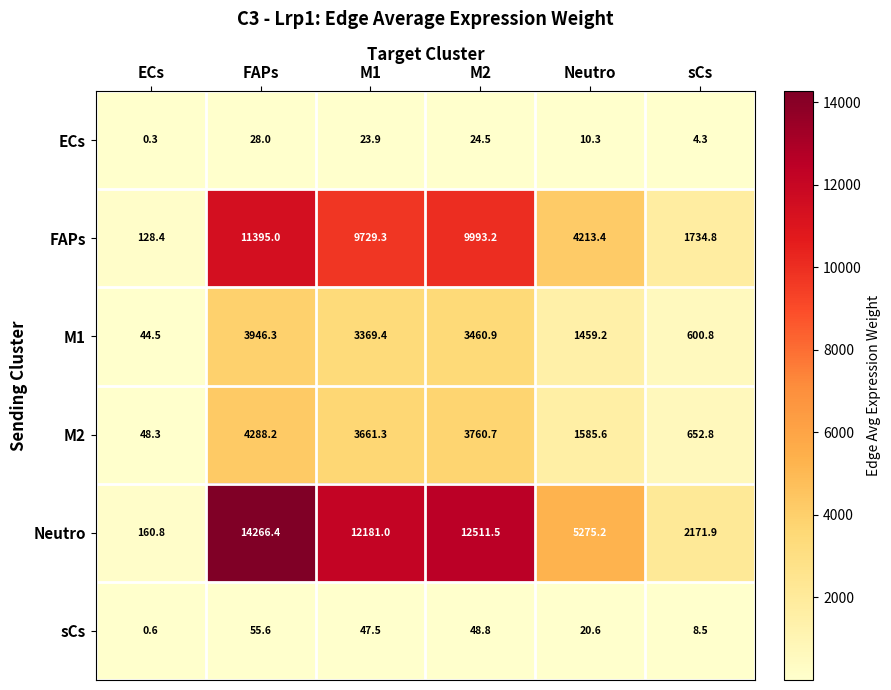

Count the number of data series in this chart.

6